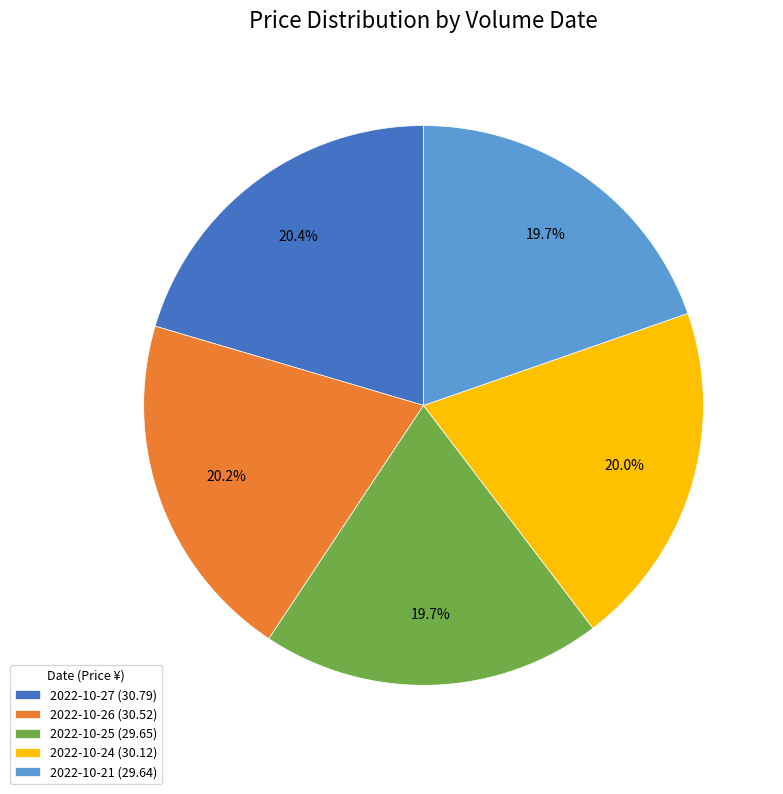

What percentage is NOT represented by 2022-10-26 (30.52)?

79.8%